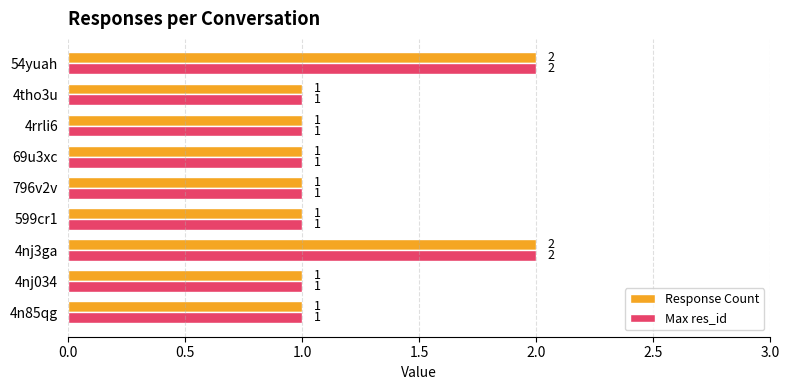

What is the maximum value for Response Count?

2